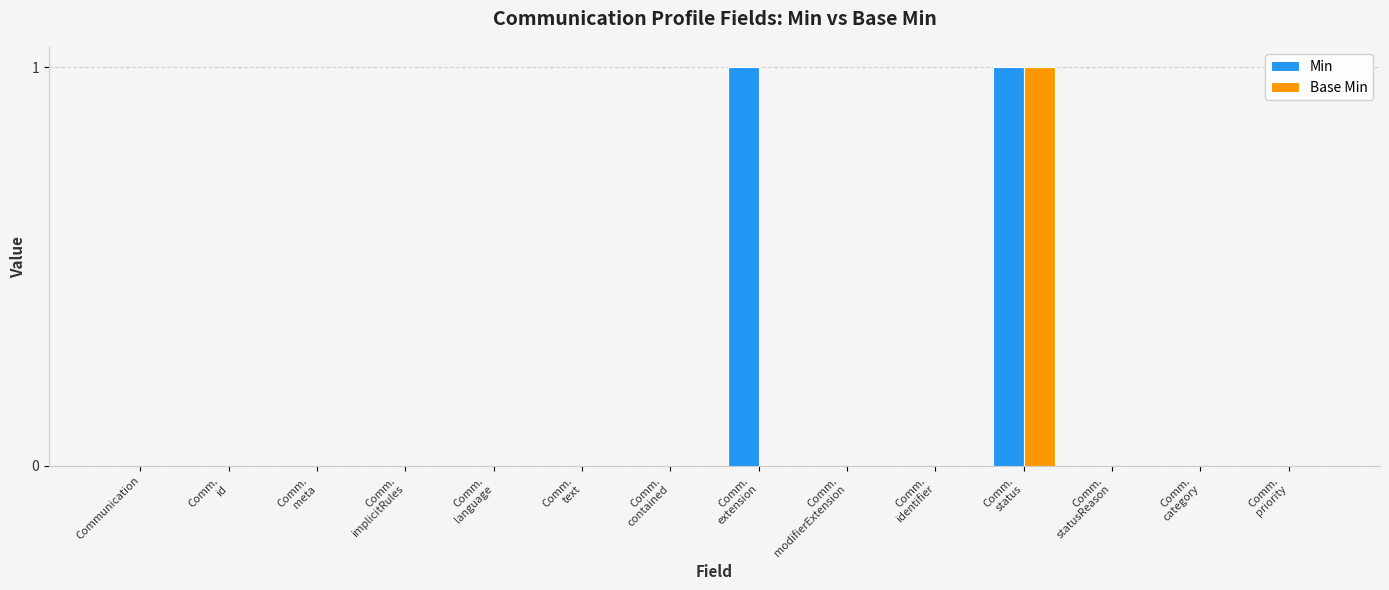

Reading left to right, list all the values displayed in this chart.

Min: Communication=0	Comm.
id=0	Comm.
meta=0	Comm.
implicitRules=0	Comm.
language=0	Comm.
text=0	Comm.
contained=0	Comm.
extension=1	Comm.
modifierExtension=0	Comm.
identifier=0	Comm.
status=1	Comm.
statusReason=0	Comm.
category=0	Comm.
priority=0
Base Min: Communication=0	Comm.
id=0	Comm.
meta=0	Comm.
implicitRules=0	Comm.
language=0	Comm.
text=0	Comm.
contained=0	Comm.
extension=0	Comm.
modifierExtension=0	Comm.
identifier=0	Comm.
status=1	Comm.
statusReason=0	Comm.
category=0	Comm.
priority=0